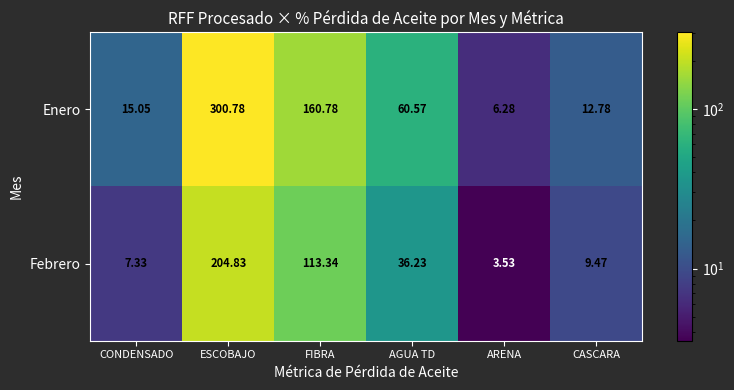

At which label is Febrero closest to 104?

FIBRA